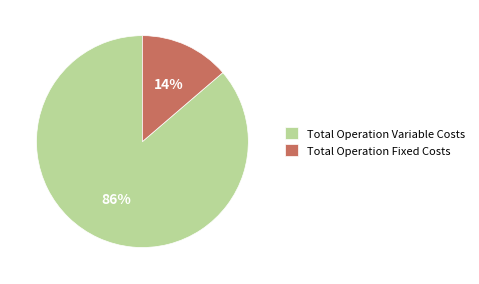

To the nearest percent, what is the average slice percentage?

50%